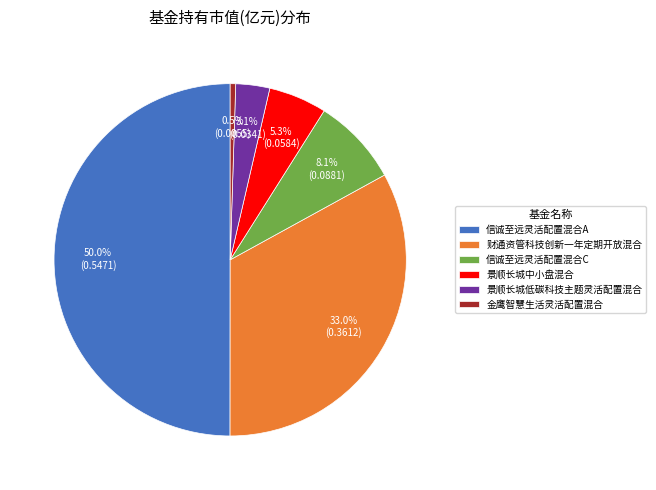

Between 金鹰智慧生活灵活配置混合 and 财通资管科技创新一年定期开放混合, which is larger?

财通资管科技创新一年定期开放混合